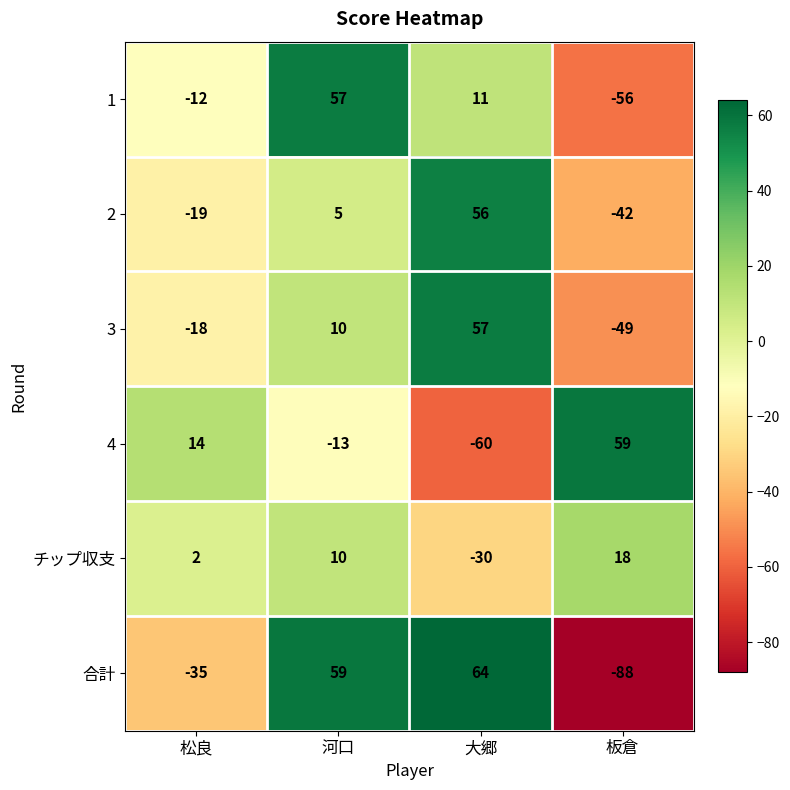

What is the approximate value of チップ収支 at 板倉, to the nearest 10?

20